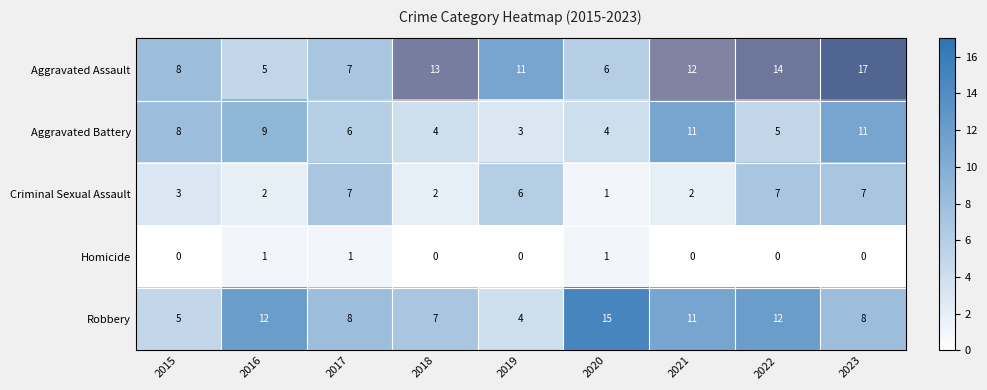

At which category does the chart reach its peak across all series?

2023